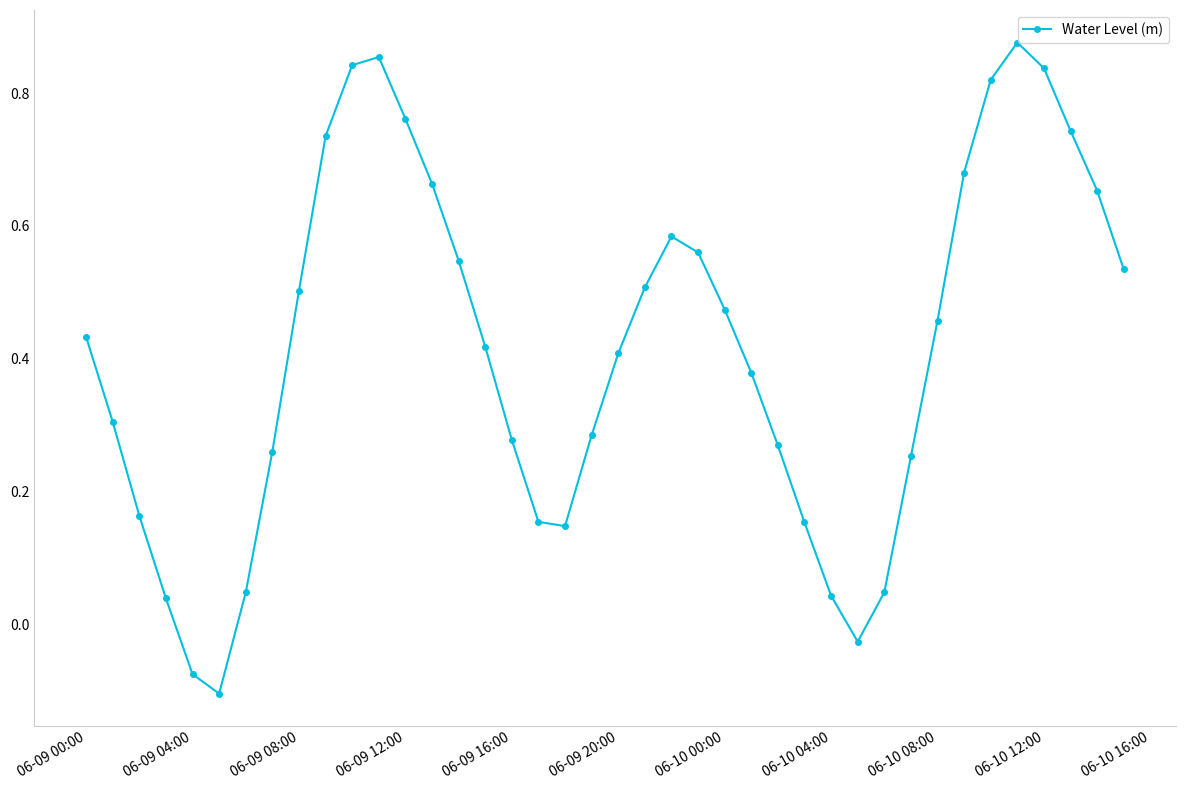

How many points are higher than both their immediate neighbors (excluding endpoints)?

3